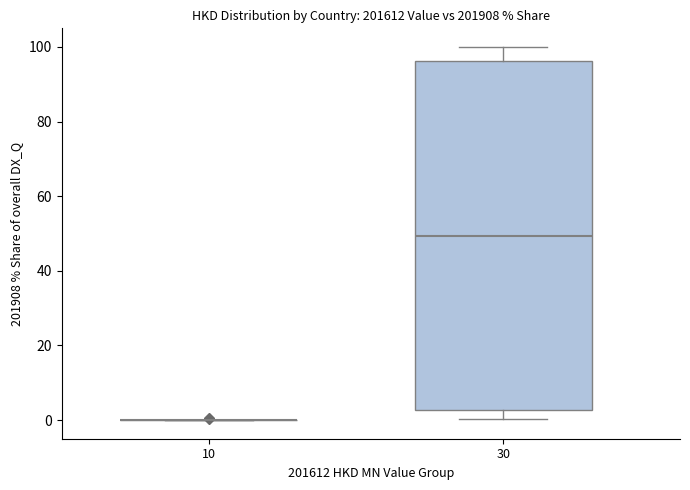

Reading left to right, transcribe this box plot: for each box, give where its median line is, the range the box spans, and where its two whiskers end, as read against the y-axis. The values are not printed on the chart, so give them approximately, as read against the axis.

10: box collapsed to a line at 0, whiskers 0 to 0
30: median 50, box 2 to 96, whiskers 0 to 100